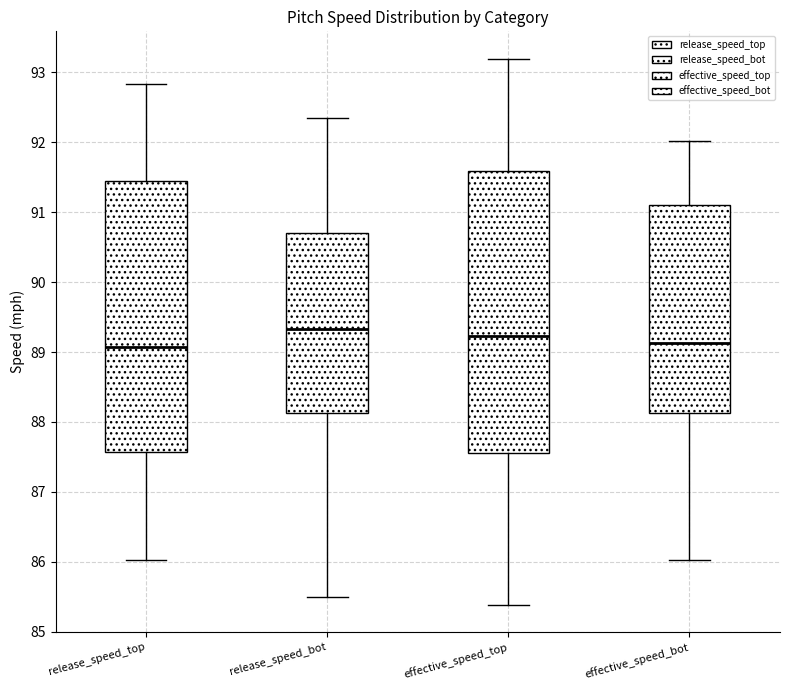

Reading left to right, read every box against the y-axis: the position of its median line, the range the box covers, and the ends of its whiskers. The values are not printed on the chart, so give them approximately, as read against the axis.

release_speed_top: median 89.1, box 87.6 to 91.4, whiskers 86.0 to 92.8
release_speed_bot: median 89.3, box 88.1 to 90.7, whiskers 85.5 to 92.3
effective_speed_top: median 89.2, box 87.6 to 91.6, whiskers 85.4 to 93.2
effective_speed_bot: median 89.1, box 88.1 to 91.1, whiskers 86.0 to 92.0